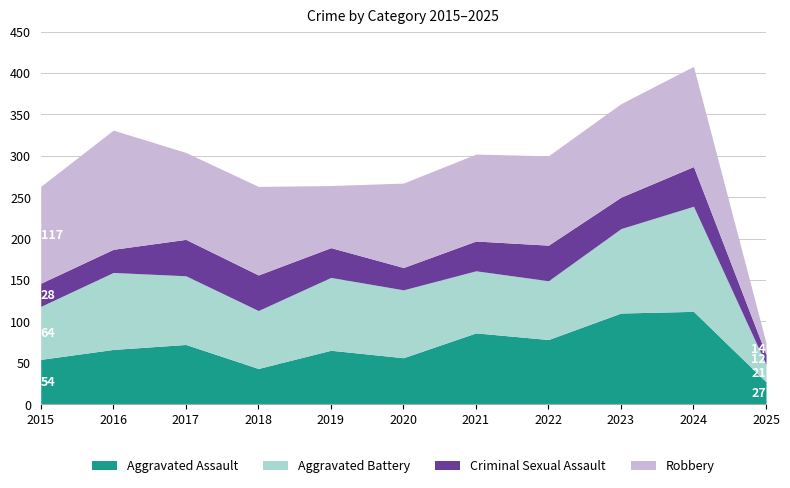

What are all the series names shown in the legend?

Aggravated Assault, Aggravated Battery, Criminal Sexual Assault, Robbery